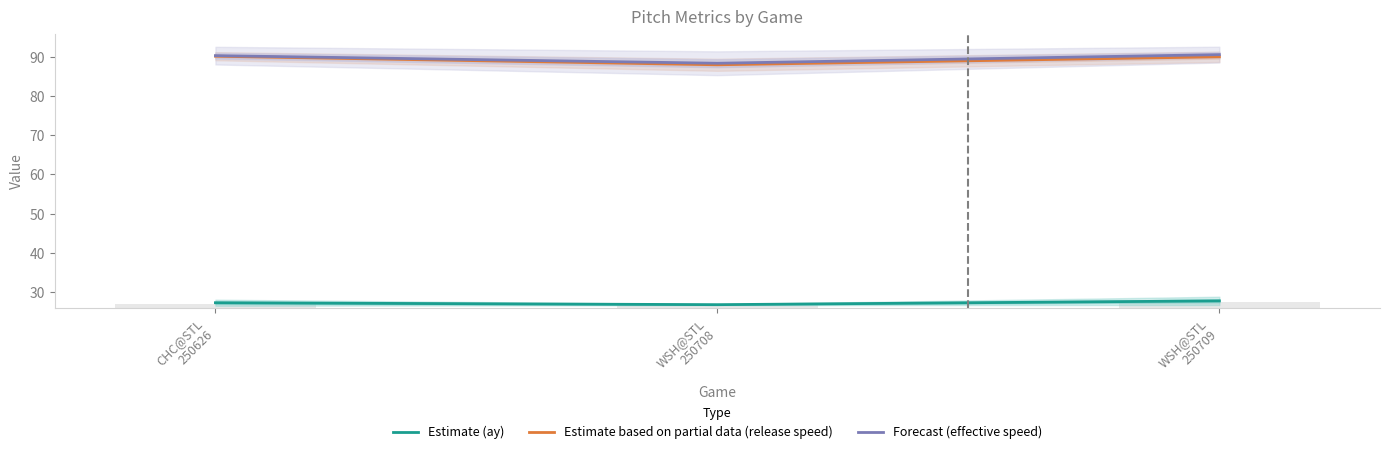

Reading left to right, transcribe all the data shown in this chart.

Estimate (ay): 27.2	26.7	27.7
Estimate based on partial data (release speed): 90.2	88.0	90.0
Forecast (effective speed): 90.3	88.4	90.6